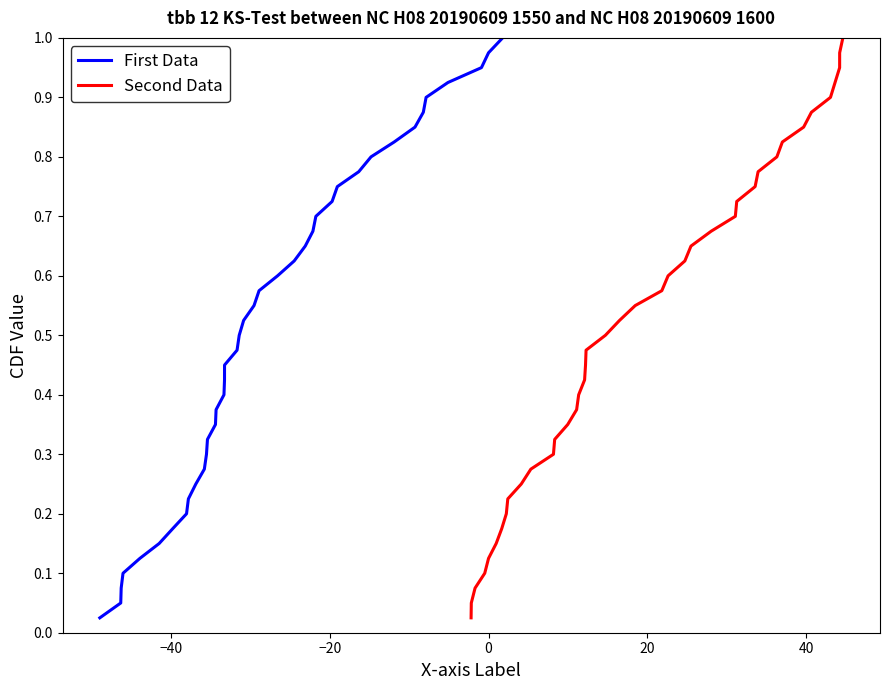

Reading left to right, what are all the values shown in this chart?

First Data: 0.0	0.1	0.1	0.1	0.1	0.1	0.2	0.2	0.2	0.2	0.3	0.3	0.3	0.3	0.4	0.4	0.4	0.5	0.5	0.5	0.5	0.6	0.6	0.6	0.6	0.7	0.7	0.7	0.7	0.8	0.8	0.8	0.8	0.8	0.9	0.9	0.9	0.9	1.0	1.0
Second Data: 0.0	0.1	0.1	0.1	0.1	0.1	0.2	0.2	0.2	0.2	0.3	0.3	0.3	0.3	0.4	0.4	0.4	0.5	0.5	0.5	0.5	0.6	0.6	0.6	0.6	0.7	0.7	0.7	0.7	0.8	0.8	0.8	0.8	0.8	0.9	0.9	0.9	0.9	1.0	1.0